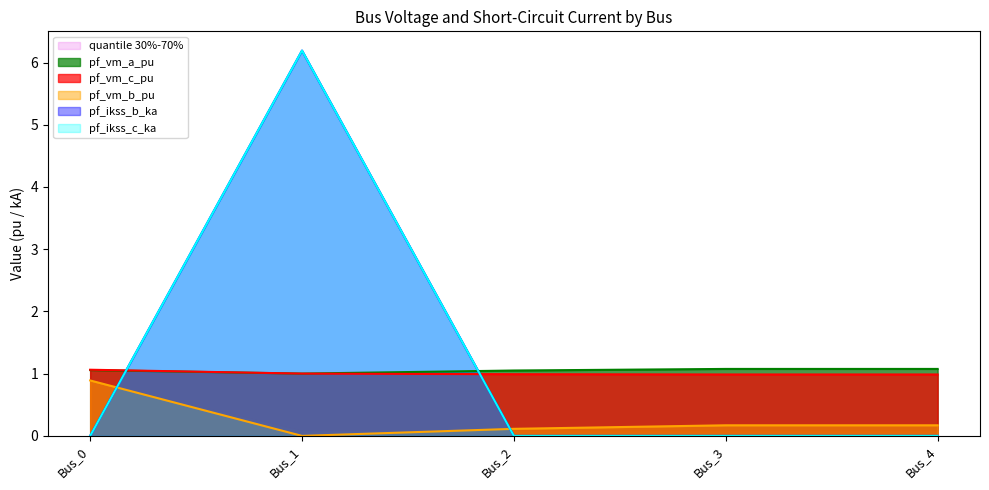

List the series in order of their peak value, lowest first.

pf_vm_b_pu, pf_vm_c_pu, pf_vm_a_pu, pf_ikss_b_ka, pf_ikss_c_ka